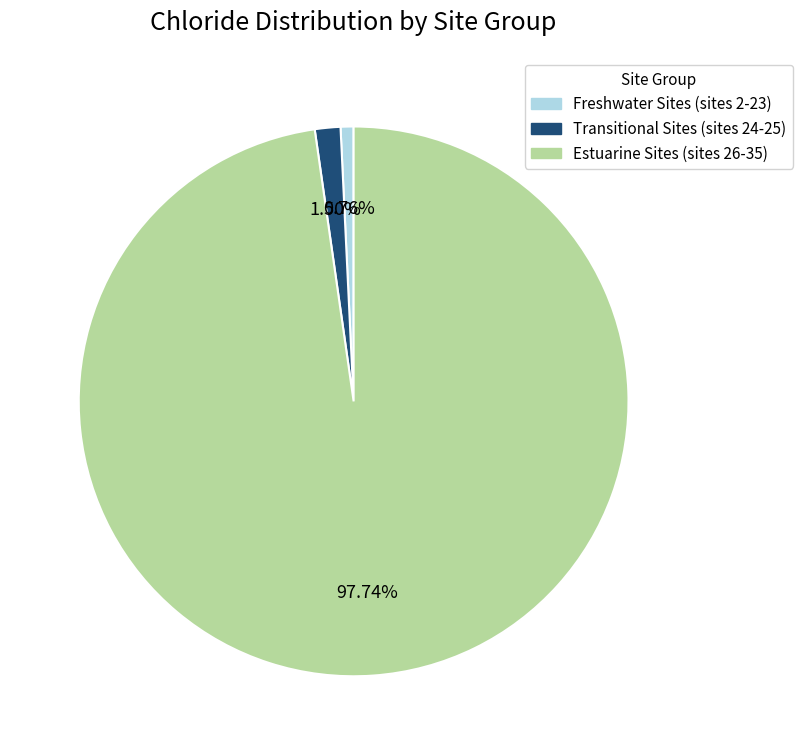

To the nearest percent, what is the difference between the largest and smallest slice percentages?

97%